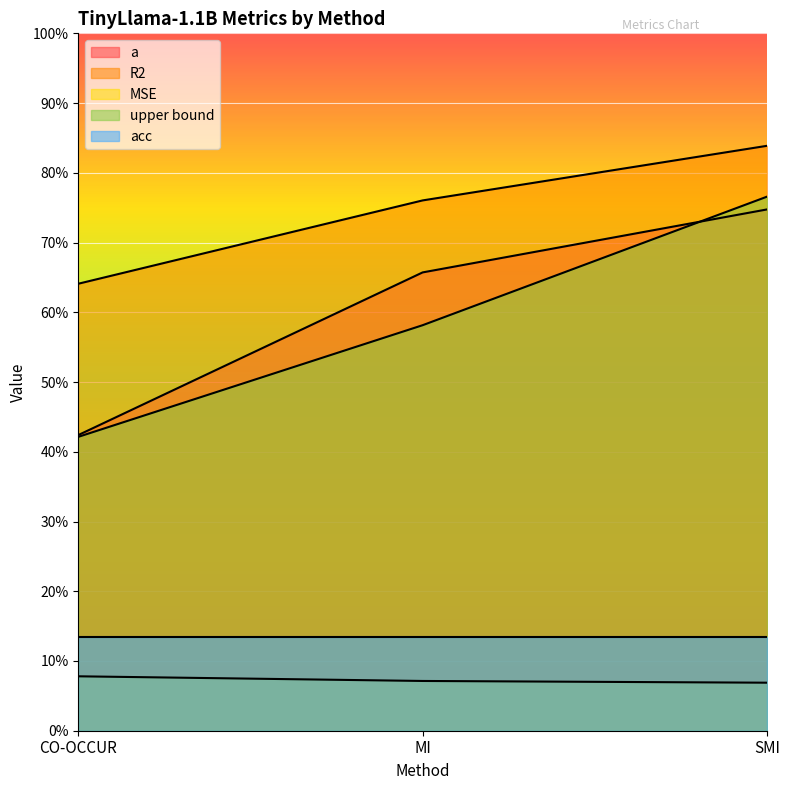

What is the sum of all MSE values?

0.2